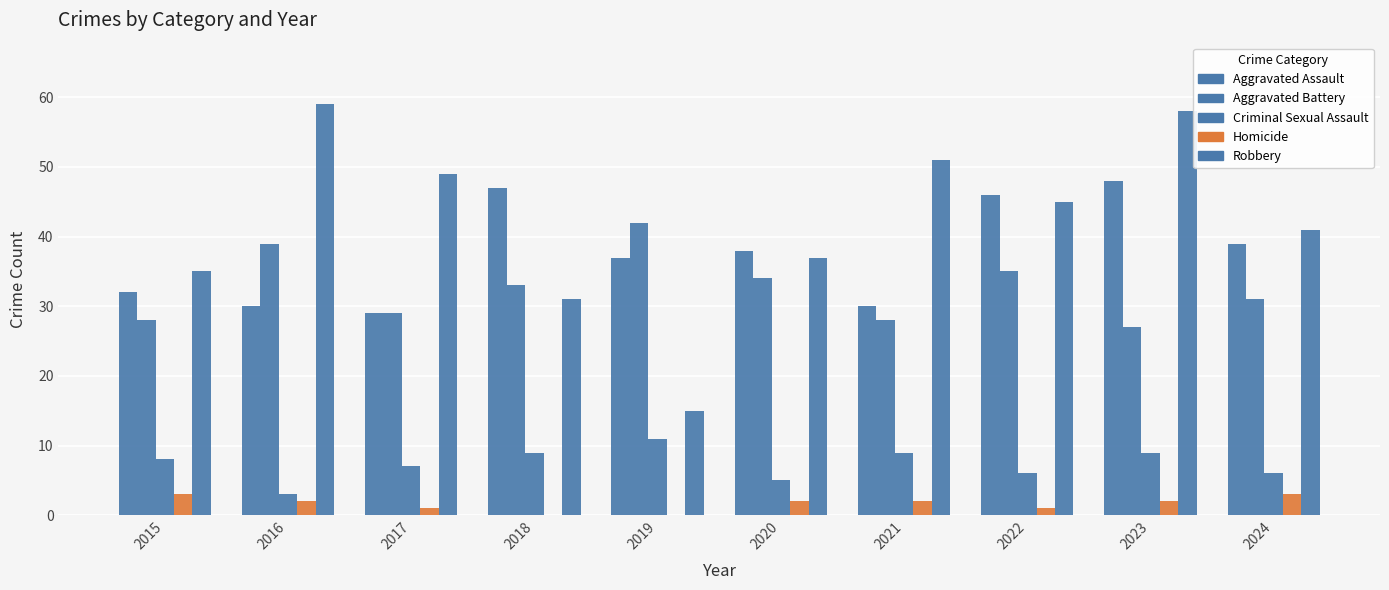

True or false: Homicide has a value of 2 at 2023.

True